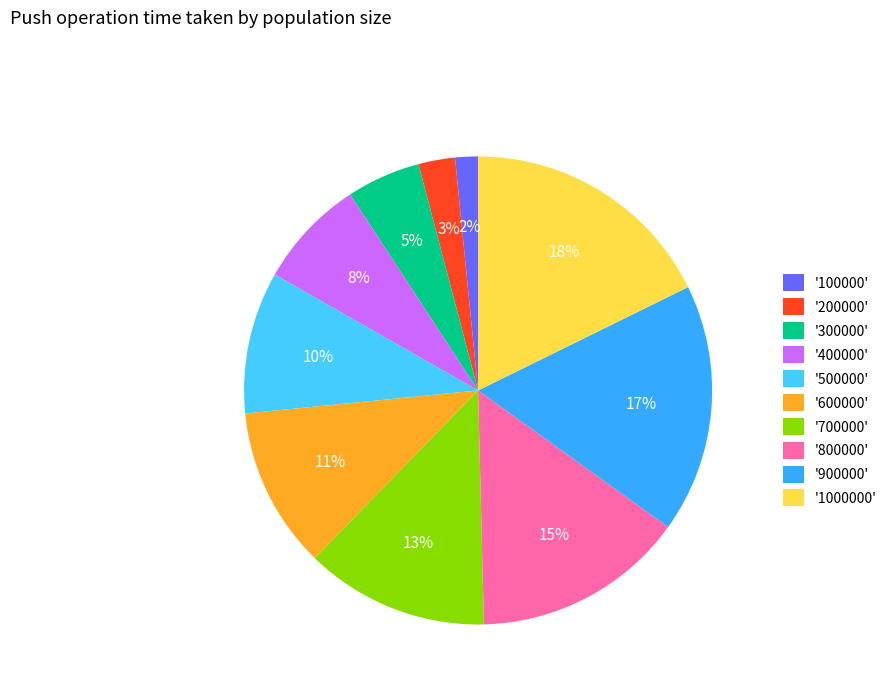

How many segments does this pie chart have?

10